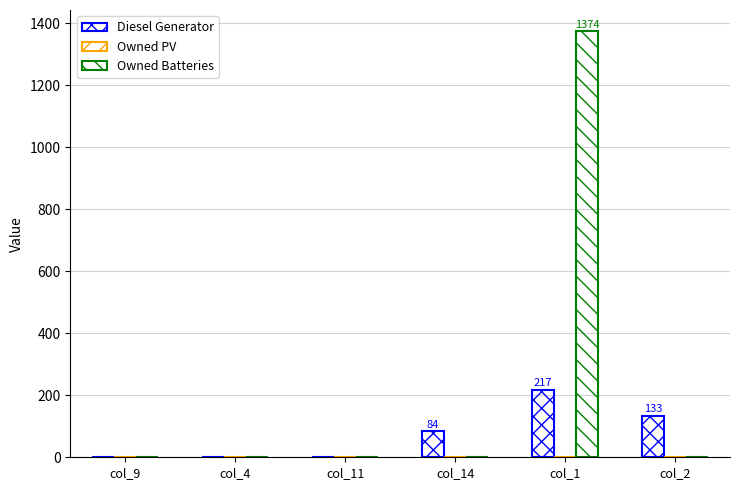

Reading right to left, transcribe all the data shown in this chart.

Diesel Generator: col_2=133	col_1=217	col_14=84	col_11=0	col_4=0	col_9=0
Owned PV: col_2=0	col_1=0	col_14=0	col_11=0	col_4=0	col_9=0
Owned Batteries: col_2=0	col_1=1374	col_14=0	col_11=0	col_4=0	col_9=0